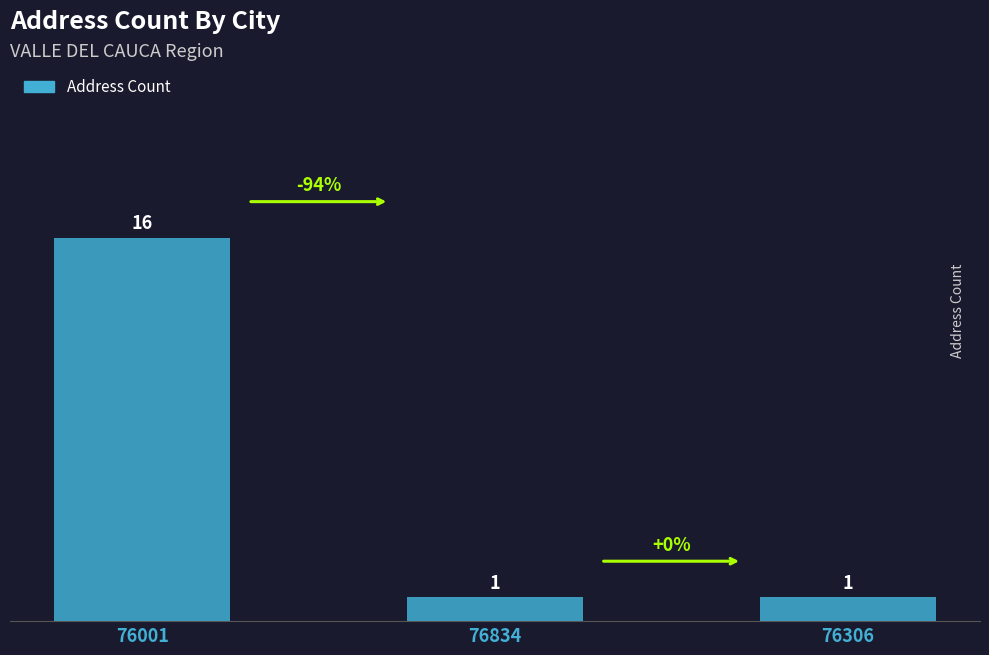

What is the average value?

6